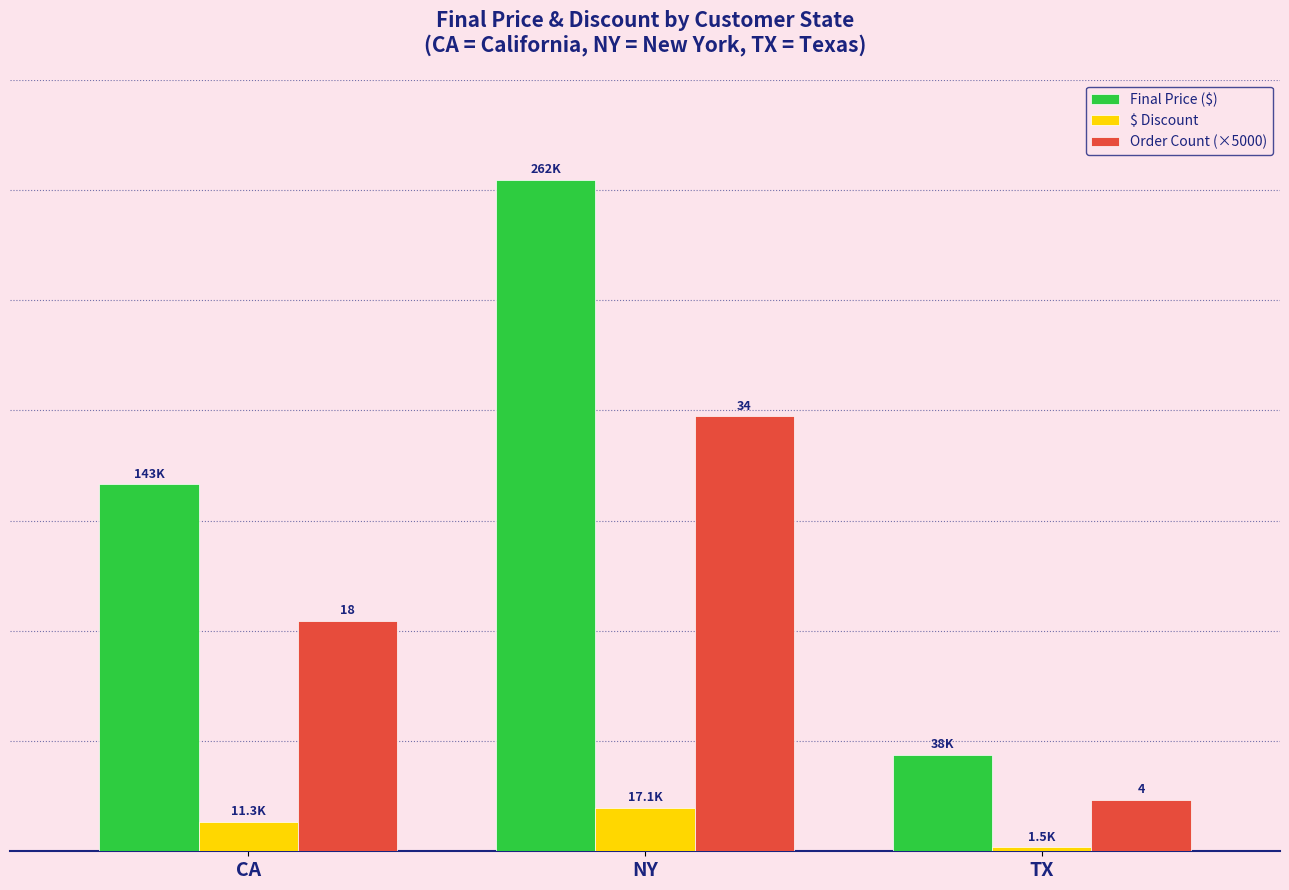

Does the chart contain any negative values?

No